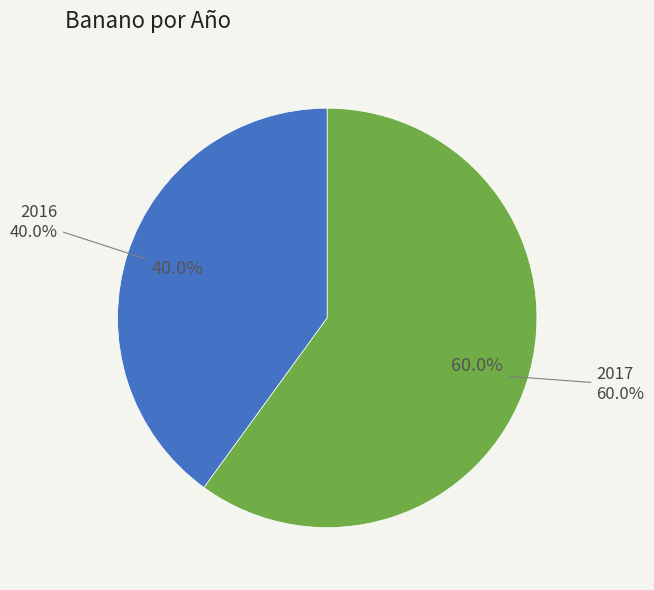

How many slices are in this pie chart?

2